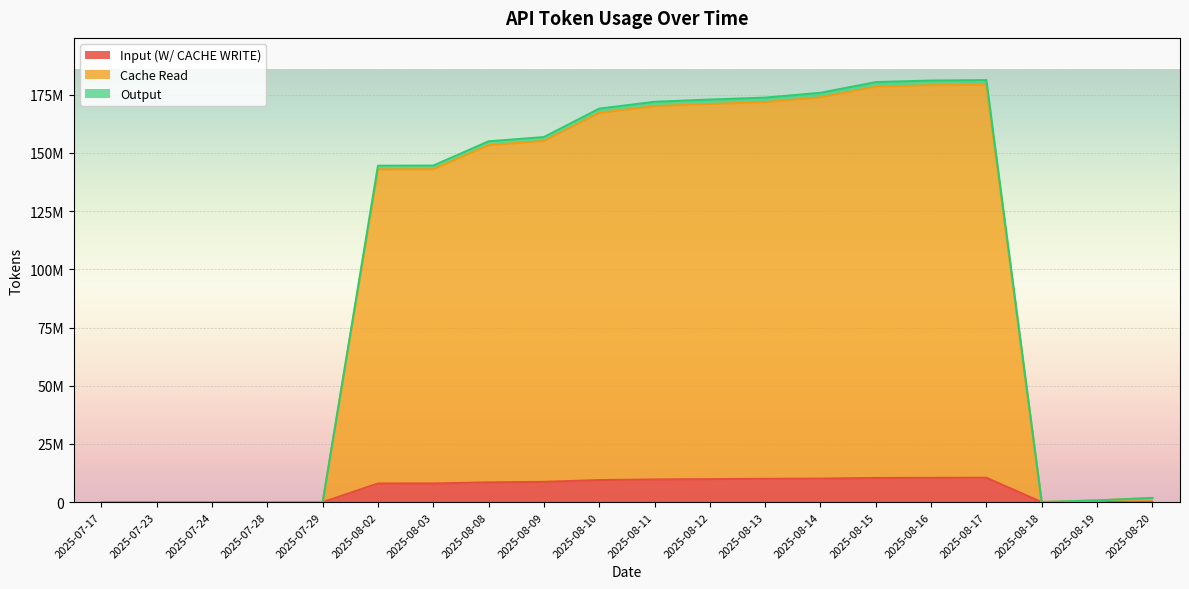

What are all the series names shown in the legend?

Input (W/ CACHE WRITE), Cache Read, Output